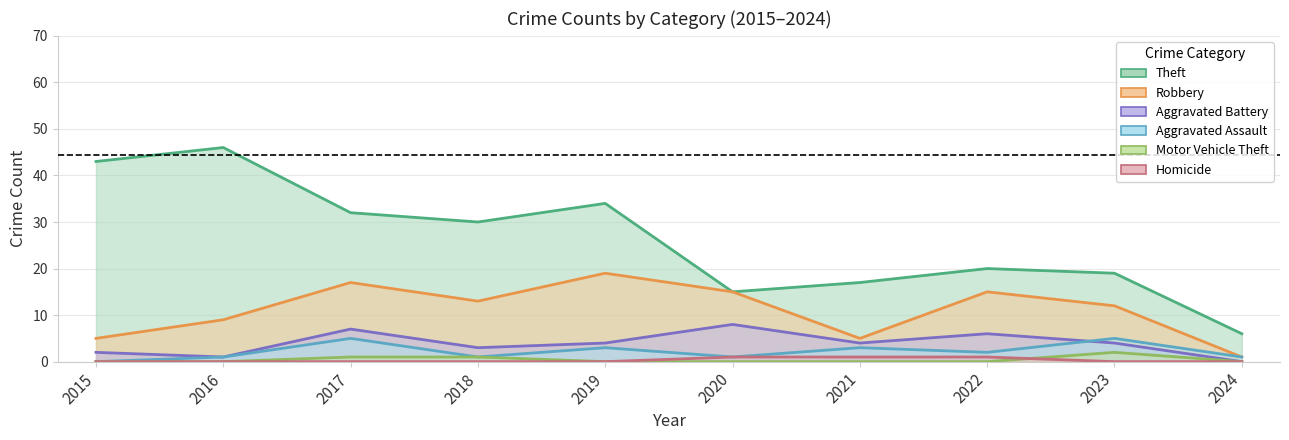

How many positive values does the Motor Vehicle Theft series have?

3